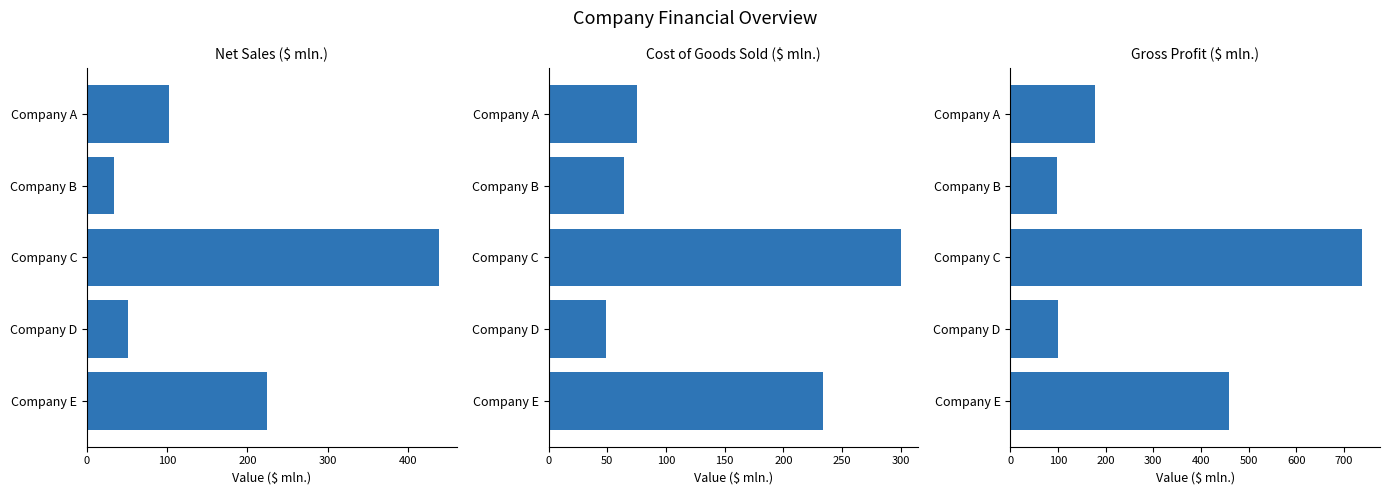

What is the maximum value for Gross Profit ($ mln.)?

739